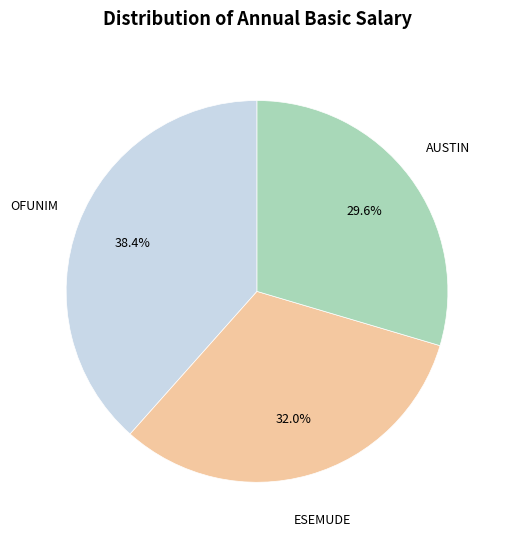

Between OFUNIM and ESEMUDE, which is larger?

OFUNIM